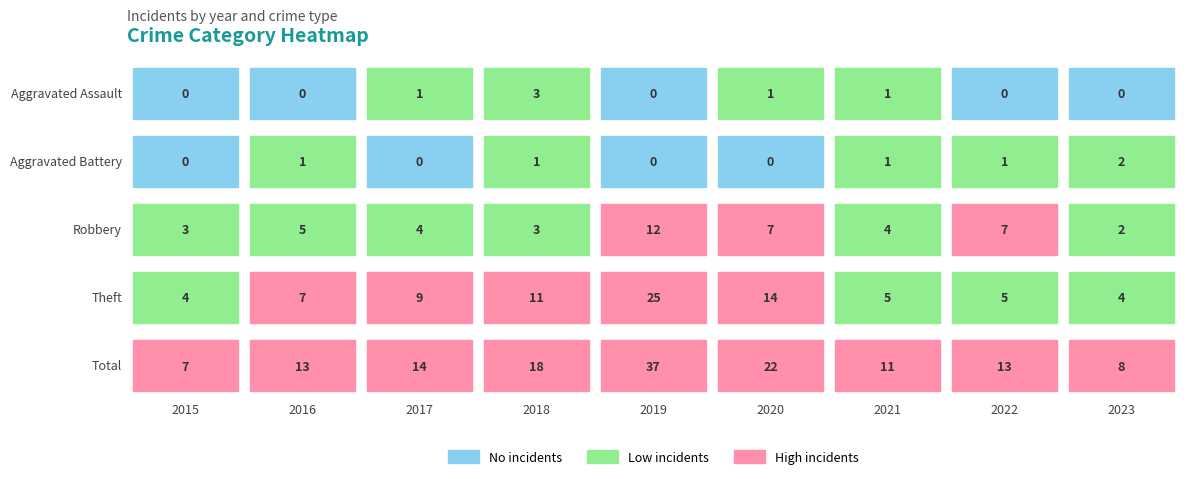

Where does the Total series first go above 13?

2017